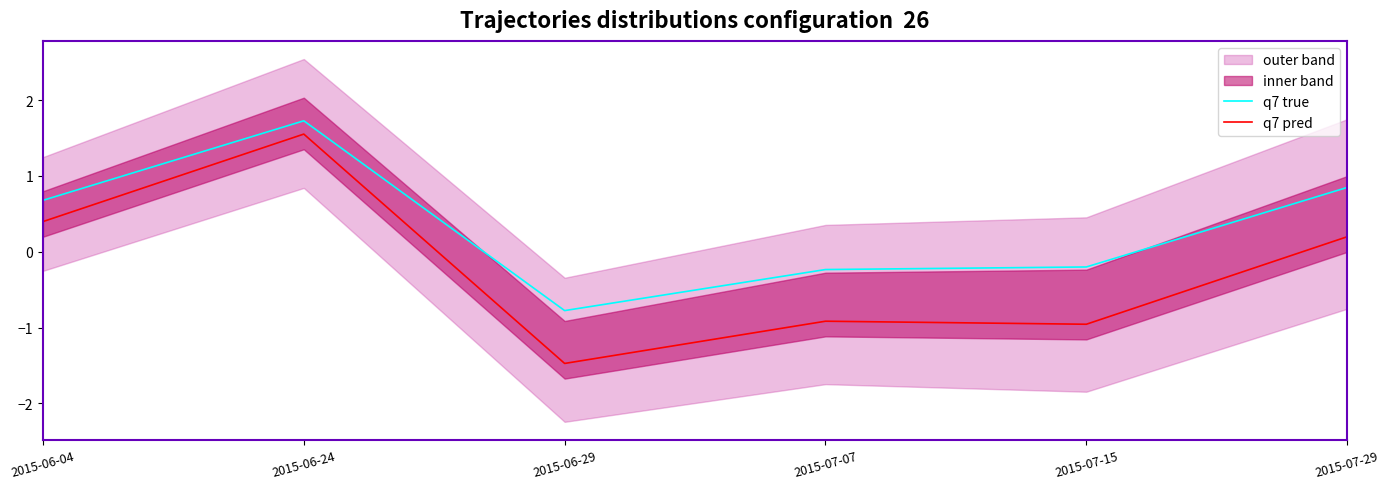

Is it true that q7 pred equals 1.0 at 2015-06-24?

False